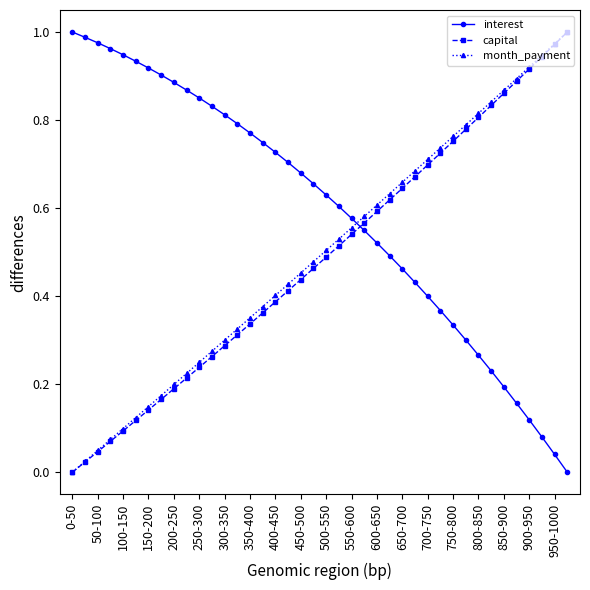

Which series has the largest total across all categories?

interest